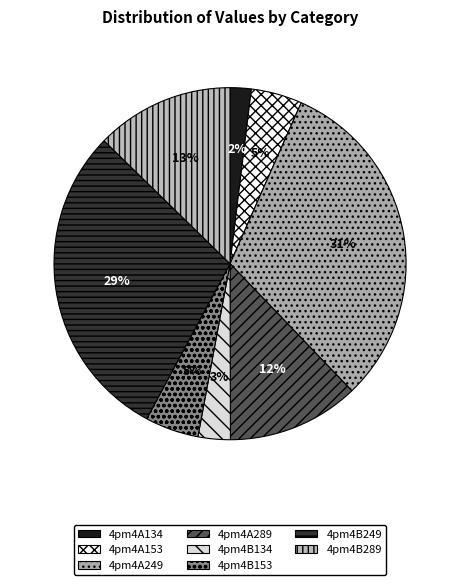

Which slice is the smallest?

4pm4A134